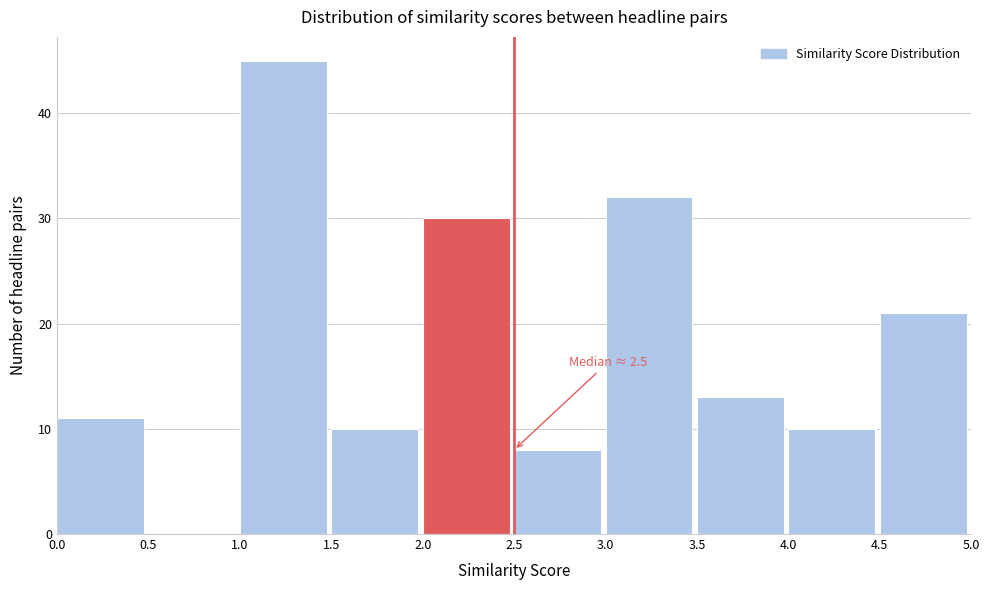

Which range on the x-axis has the tallest bar?

1.0 to 1.5